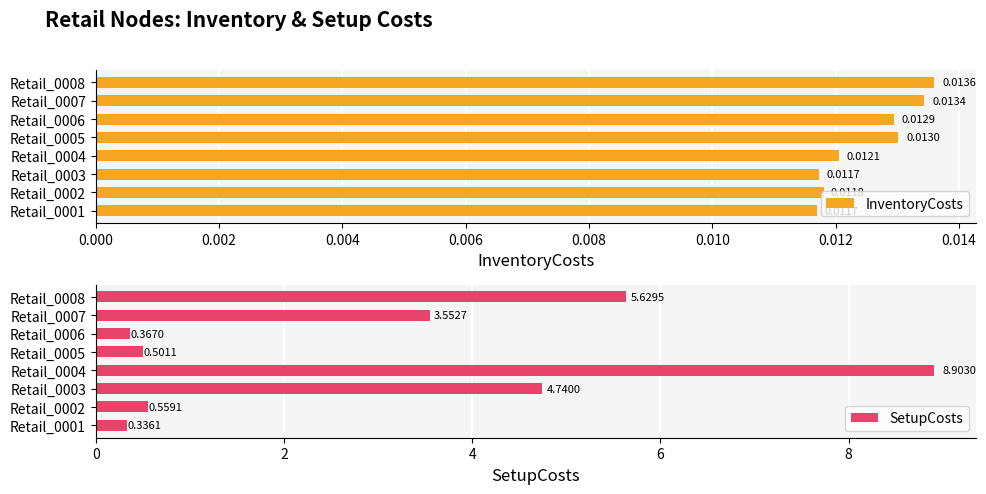

Rank the categories by SetupCosts value from highest to lowest.

Retail_0004, Retail_0008, Retail_0003, Retail_0007, Retail_0002, Retail_0005, Retail_0006, Retail_0001